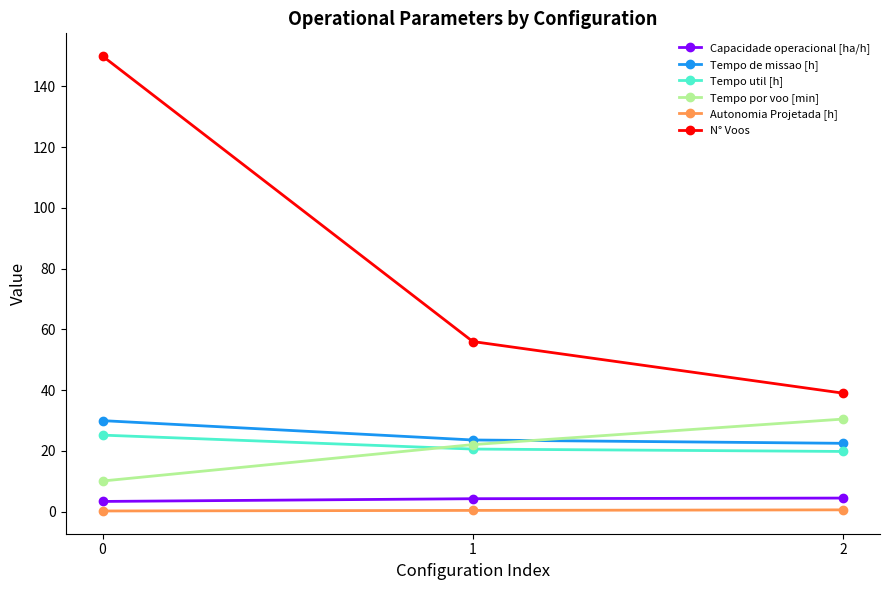

List the labels in order of Tempo por voo [min] value, smallest first.

0, 1, 2